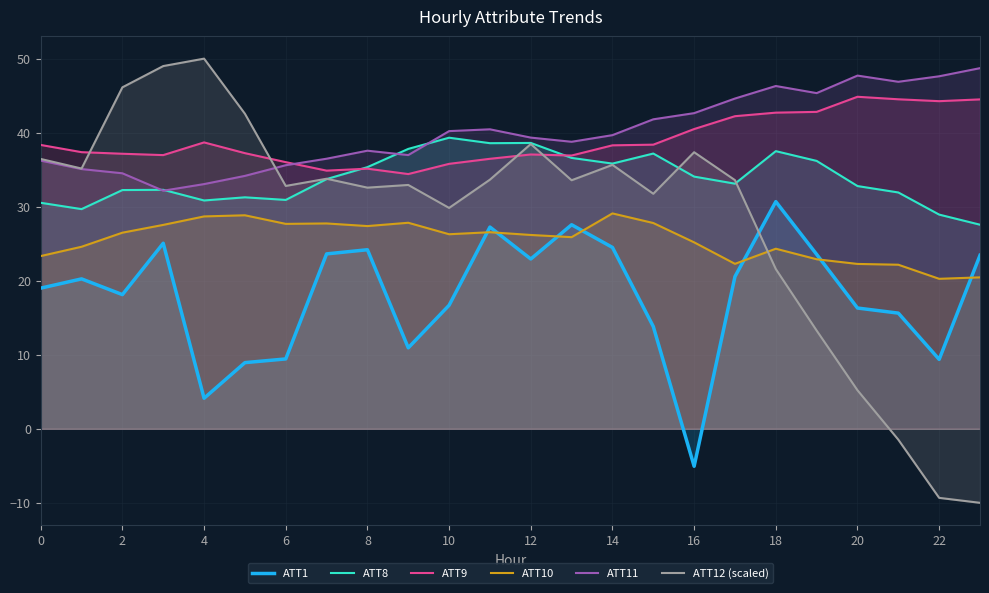

What is the smallest value displayed?

-10.0